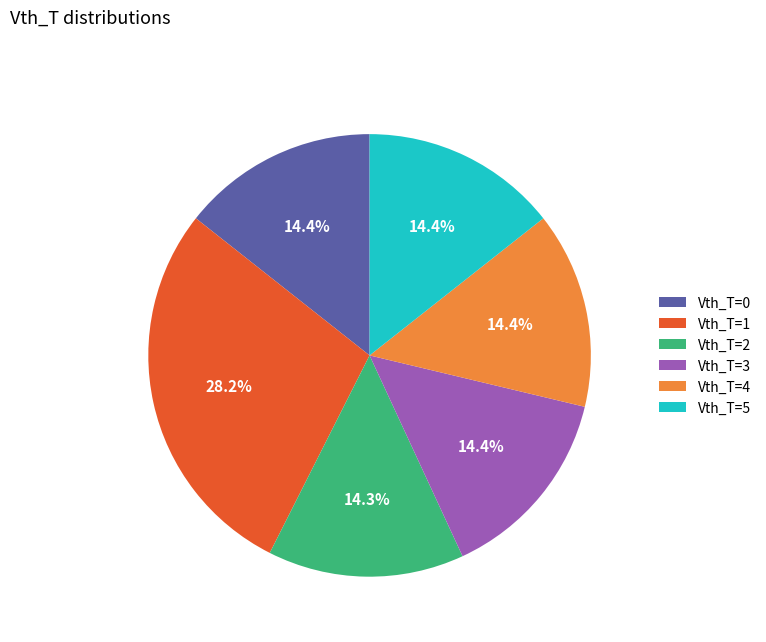

To the nearest percent, what percentage of the pie is Vth_T=2?

14%